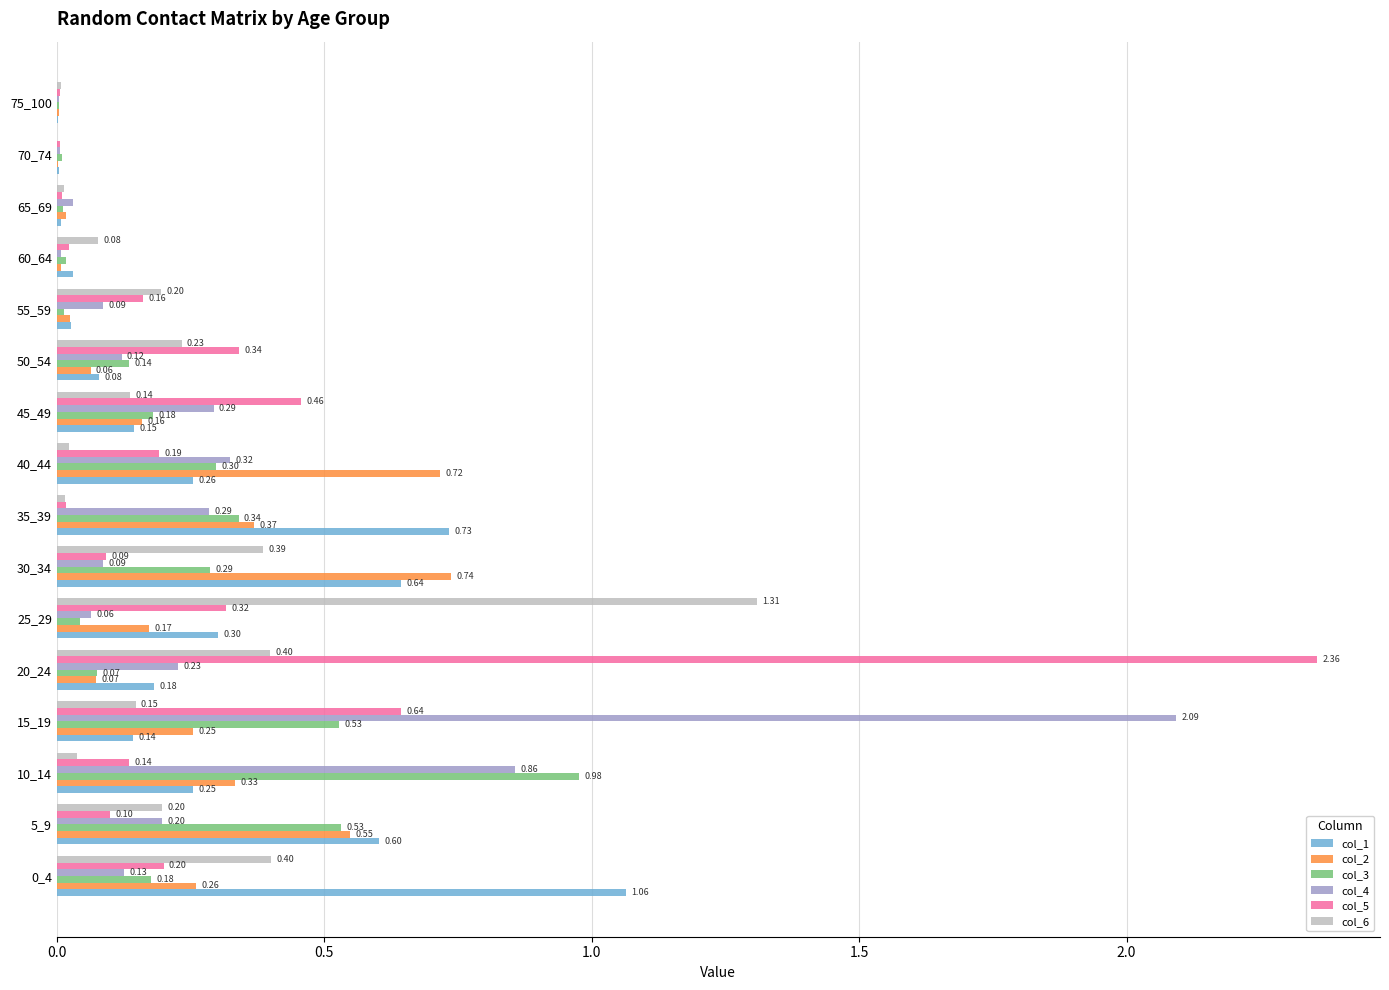

Between 10_14 and 15_19, which series saw the biggest shift?

col_4